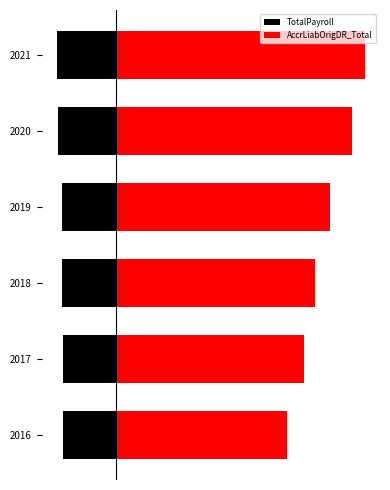

Is it true that AccrLiabOrigDR_Total equals 25.1 at 2019?

False